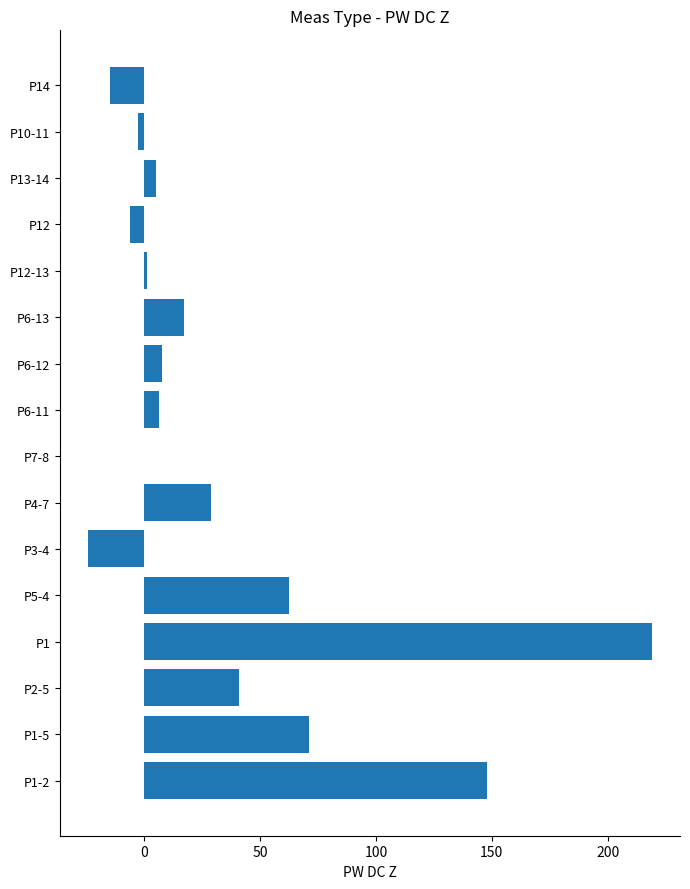

What is the sum of all values?

559.6